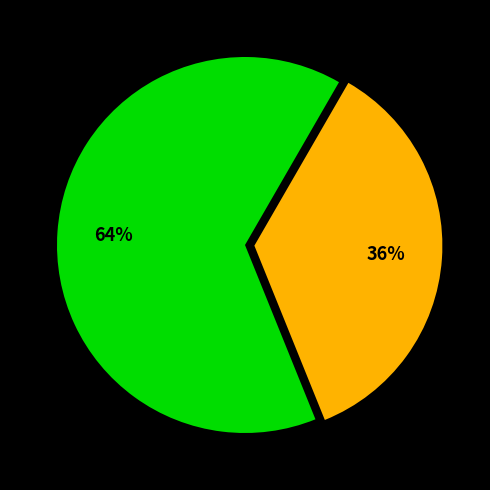

Is there any slice that represents more than half of the pie?

Yes